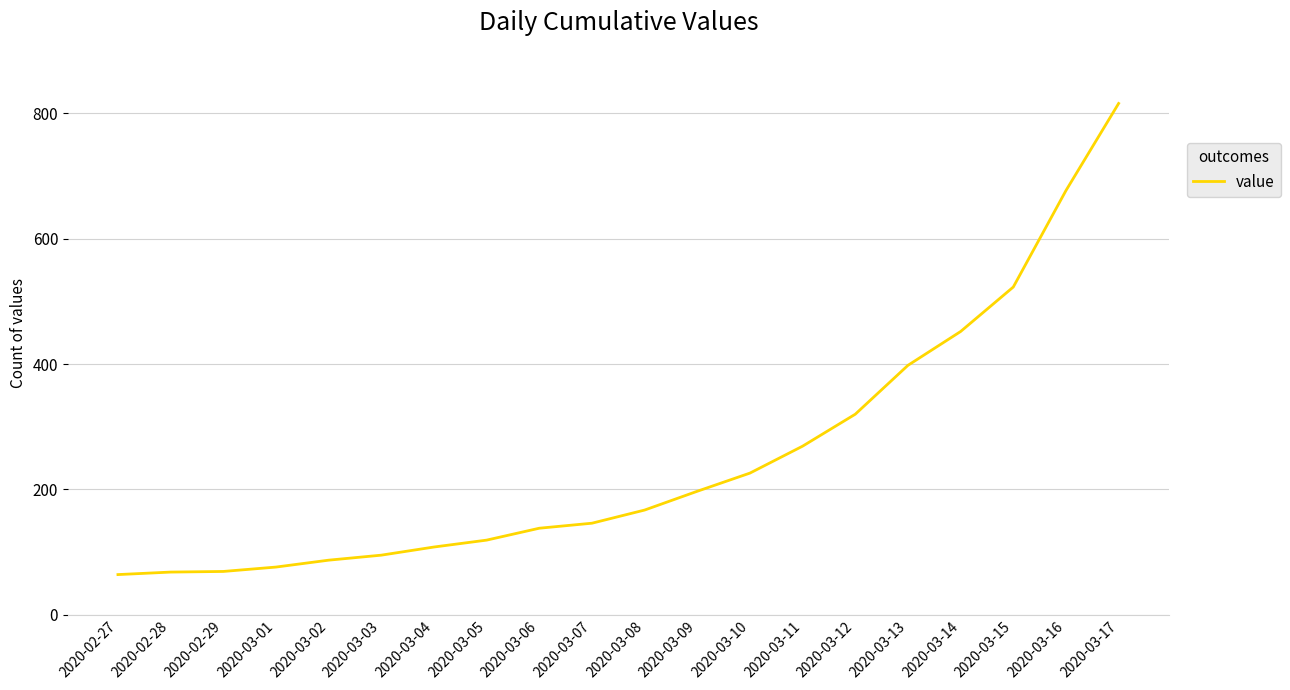

Between 2020-03-08 and 2020-03-11, which is larger?

2020-03-11